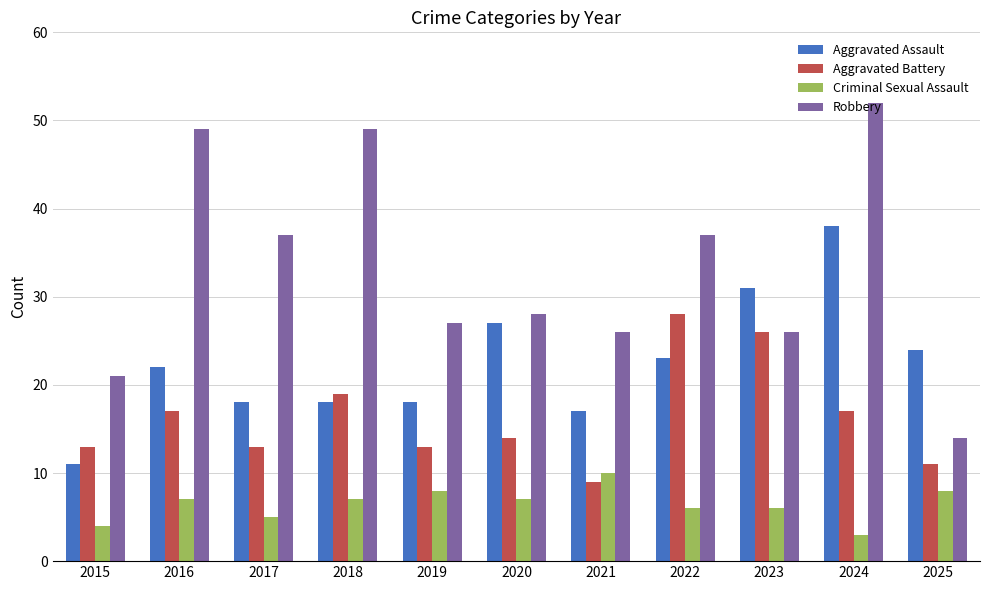

What is the average value of the Aggravated Assault series?

22